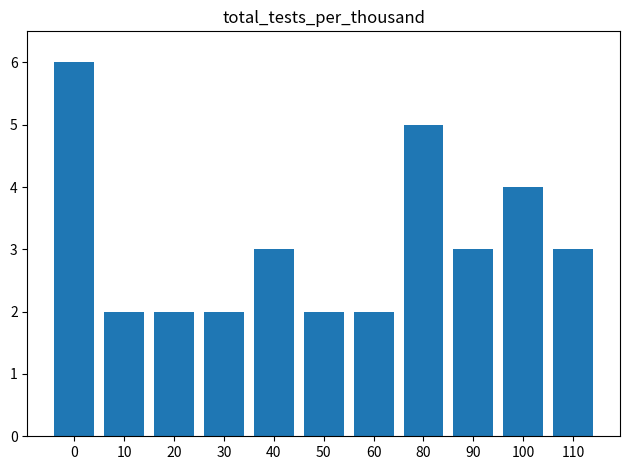

Is it true that the value at 50 is 3?

False